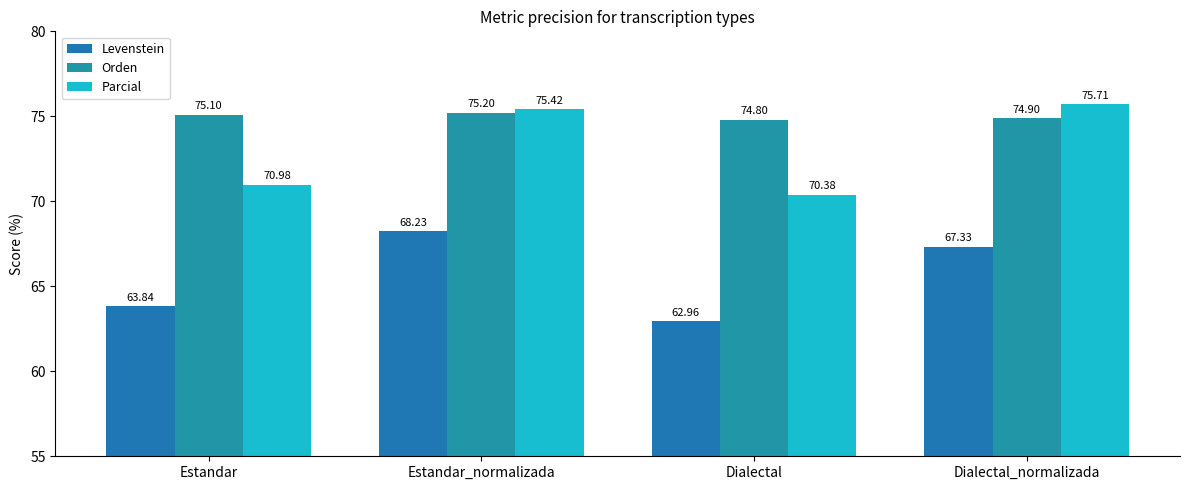

Where does the Orden series first go above 75?

Estandar